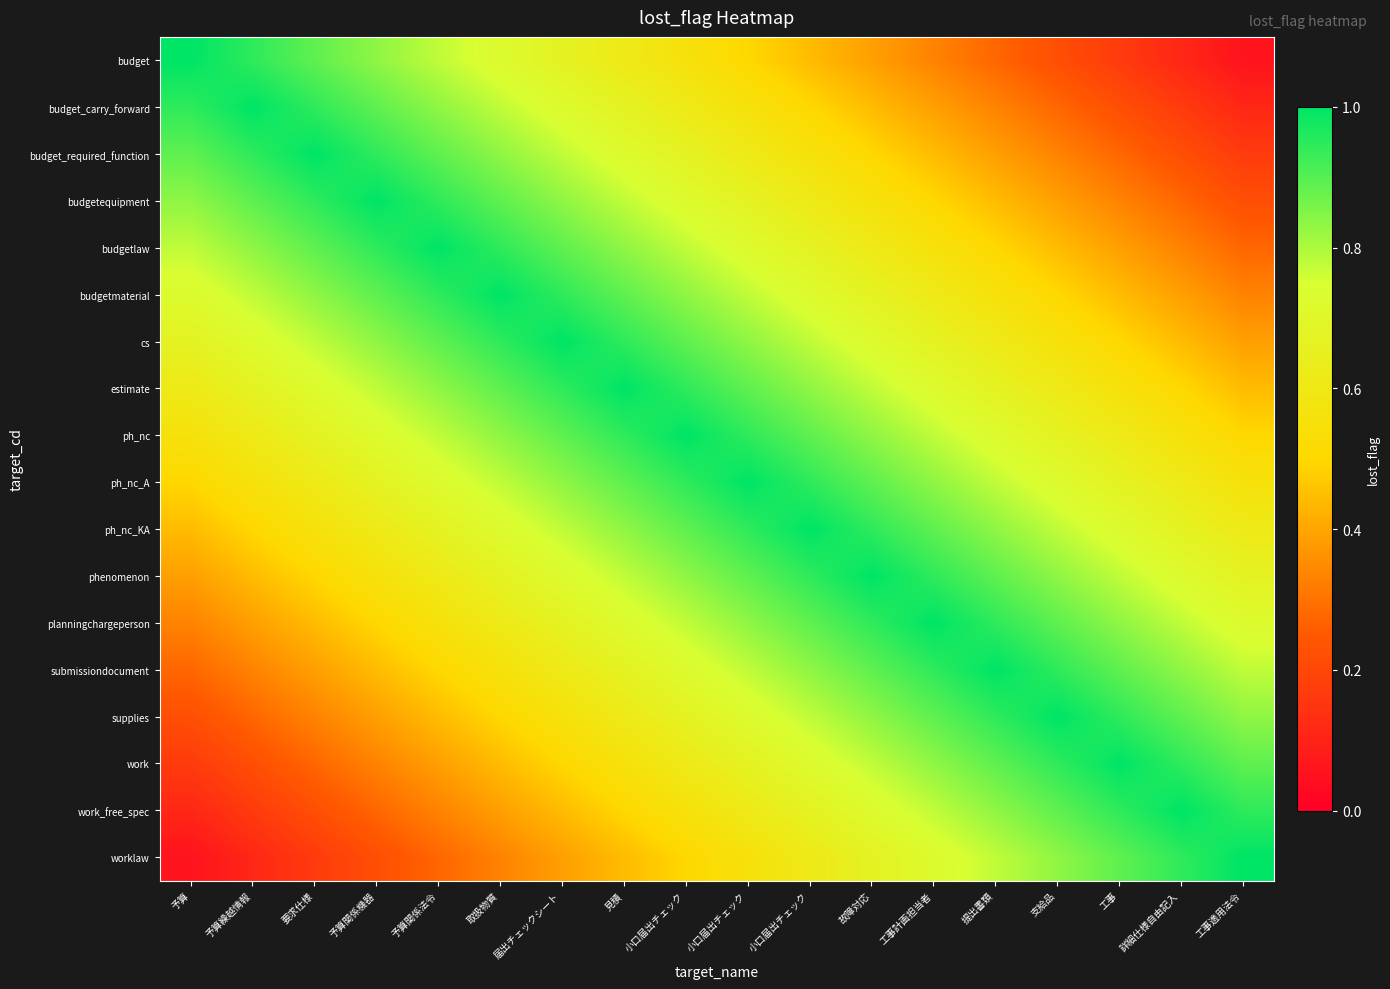

Reading left to right, transcribe all the data shown in this chart.

row_0: 予算=1.0	予算繰越情報=0.9	要求仕様=0.9	予算関係機器=0.8	予算関係法令=0.8	取扱物質=0.7	届出チェックシート=0.7	見積=0.6	小口届出チェック=0.6	小口届出チェック=0.5	小口届出チェック=0.4	故障対応=0.4	工事計画担当者=0.3	提出書類=0.3	支給品=0.2	工事=0.2	詳細仕様自由記入=0.1	工事適用法令=0.1
row_1: 予算=0.9	予算繰越情報=1.0	要求仕様=0.9	予算関係機器=0.9	予算関係法令=0.8	取扱物質=0.8	届出チェックシート=0.7	見積=0.7	小口届出チェック=0.6	小口届出チェック=0.6	小口届出チェック=0.5	故障対応=0.4	工事計画担当者=0.4	提出書類=0.3	支給品=0.3	工事=0.2	詳細仕様自由記入=0.2	工事適用法令=0.1
row_2: 予算=0.9	予算繰越情報=0.9	要求仕様=1.0	予算関係機器=0.9	予算関係法令=0.9	取扱物質=0.8	届出チェックシート=0.8	見積=0.7	小口届出チェック=0.7	小口届出チェック=0.6	小口届出チェック=0.6	故障対応=0.5	工事計画担当者=0.4	提出書類=0.4	支給品=0.3	工事=0.3	詳細仕様自由記入=0.2	工事適用法令=0.2
row_3: 予算=0.8	予算繰越情報=0.9	要求仕様=0.9	予算関係機器=1.0	予算関係法令=0.9	取扱物質=0.9	届出チェックシート=0.8	見積=0.8	小口届出チェック=0.7	小口届出チェック=0.7	小口届出チェック=0.6	故障対応=0.6	工事計画担当者=0.5	提出書類=0.4	支給品=0.4	工事=0.3	詳細仕様自由記入=0.3	工事適用法令=0.2
row_4: 予算=0.8	予算繰越情報=0.8	要求仕様=0.9	予算関係機器=0.9	予算関係法令=1.0	取扱物質=0.9	届出チェックシート=0.9	見積=0.8	小口届出チェック=0.8	小口届出チェック=0.7	小口届出チェック=0.7	故障対応=0.6	工事計画担当者=0.6	提出書類=0.5	支給品=0.4	工事=0.4	詳細仕様自由記入=0.3	工事適用法令=0.3
row_5: 予算=0.7	予算繰越情報=0.8	要求仕様=0.8	予算関係機器=0.9	予算関係法令=0.9	取扱物質=1.0	届出チェックシート=0.9	見積=0.9	小口届出チェック=0.8	小口届出チェック=0.8	小口届出チェック=0.7	故障対応=0.7	工事計画担当者=0.6	提出書類=0.6	支給品=0.5	工事=0.4	詳細仕様自由記入=0.4	工事適用法令=0.3
row_6: 予算=0.7	予算繰越情報=0.7	要求仕様=0.8	予算関係機器=0.8	予算関係法令=0.9	取扱物質=0.9	届出チェックシート=1.0	見積=0.9	小口届出チェック=0.9	小口届出チェック=0.8	小口届出チェック=0.8	故障対応=0.7	工事計画担当者=0.7	提出書類=0.6	支給品=0.6	工事=0.5	詳細仕様自由記入=0.4	工事適用法令=0.4
row_7: 予算=0.6	予算繰越情報=0.7	要求仕様=0.7	予算関係機器=0.8	予算関係法令=0.8	取扱物質=0.9	届出チェックシート=0.9	見積=1.0	小口届出チェック=0.9	小口届出チェック=0.9	小口届出チェック=0.8	故障対応=0.8	工事計画担当者=0.7	提出書類=0.7	支給品=0.6	工事=0.6	詳細仕様自由記入=0.5	工事適用法令=0.4
row_8: 予算=0.6	予算繰越情報=0.6	要求仕様=0.7	予算関係機器=0.7	予算関係法令=0.8	取扱物質=0.8	届出チェックシート=0.9	見積=0.9	小口届出チェック=1.0	小口届出チェック=0.9	小口届出チェック=0.9	故障対応=0.8	工事計画担当者=0.8	提出書類=0.7	支給品=0.7	工事=0.6	詳細仕様自由記入=0.6	工事適用法令=0.5
row_9: 予算=0.5	予算繰越情報=0.6	要求仕様=0.6	予算関係機器=0.7	予算関係法令=0.7	取扱物質=0.8	届出チェックシート=0.8	見積=0.9	小口届出チェック=0.9	小口届出チェック=1.0	小口届出チェック=0.9	故障対応=0.9	工事計画担当者=0.8	提出書類=0.8	支給品=0.7	工事=0.7	詳細仕様自由記入=0.6	工事適用法令=0.6
row_10: 予算=0.4	予算繰越情報=0.5	要求仕様=0.6	予算関係機器=0.6	予算関係法令=0.7	取扱物質=0.7	届出チェックシート=0.8	見積=0.8	小口届出チェック=0.9	小口届出チェック=0.9	小口届出チェック=1.0	故障対応=0.9	工事計画担当者=0.9	提出書類=0.8	支給品=0.8	工事=0.7	詳細仕様自由記入=0.7	工事適用法令=0.6
row_11: 予算=0.4	予算繰越情報=0.4	要求仕様=0.5	予算関係機器=0.6	予算関係法令=0.6	取扱物質=0.7	届出チェックシート=0.7	見積=0.8	小口届出チェック=0.8	小口届出チェック=0.9	小口届出チェック=0.9	故障対応=1.0	工事計画担当者=0.9	提出書類=0.9	支給品=0.8	工事=0.8	詳細仕様自由記入=0.7	工事適用法令=0.7
row_12: 予算=0.3	予算繰越情報=0.4	要求仕様=0.4	予算関係機器=0.5	予算関係法令=0.6	取扱物質=0.6	届出チェックシート=0.7	見積=0.7	小口届出チェック=0.8	小口届出チェック=0.8	小口届出チェック=0.9	故障対応=0.9	工事計画担当者=1.0	提出書類=0.9	支給品=0.9	工事=0.8	詳細仕様自由記入=0.8	工事適用法令=0.7
row_13: 予算=0.3	予算繰越情報=0.3	要求仕様=0.4	予算関係機器=0.4	予算関係法令=0.5	取扱物質=0.6	届出チェックシート=0.6	見積=0.7	小口届出チェック=0.7	小口届出チェック=0.8	小口届出チェック=0.8	故障対応=0.9	工事計画担当者=0.9	提出書類=1.0	支給品=0.9	工事=0.9	詳細仕様自由記入=0.8	工事適用法令=0.8
row_14: 予算=0.2	予算繰越情報=0.3	要求仕様=0.3	予算関係機器=0.4	予算関係法令=0.4	取扱物質=0.5	届出チェックシート=0.6	見積=0.6	小口届出チェック=0.7	小口届出チェック=0.7	小口届出チェック=0.8	故障対応=0.8	工事計画担当者=0.9	提出書類=0.9	支給品=1.0	工事=0.9	詳細仕様自由記入=0.9	工事適用法令=0.8
row_15: 予算=0.2	予算繰越情報=0.2	要求仕様=0.3	予算関係機器=0.3	予算関係法令=0.4	取扱物質=0.4	届出チェックシート=0.5	見積=0.6	小口届出チェック=0.6	小口届出チェック=0.7	小口届出チェック=0.7	故障対応=0.8	工事計画担当者=0.8	提出書類=0.9	支給品=0.9	工事=1.0	詳細仕様自由記入=0.9	工事適用法令=0.9
row_16: 予算=0.1	予算繰越情報=0.2	要求仕様=0.2	予算関係機器=0.3	予算関係法令=0.3	取扱物質=0.4	届出チェックシート=0.4	見積=0.5	小口届出チェック=0.6	小口届出チェック=0.6	小口届出チェック=0.7	故障対応=0.7	工事計画担当者=0.8	提出書類=0.8	支給品=0.9	工事=0.9	詳細仕様自由記入=1.0	工事適用法令=0.9
row_17: 予算=0.1	予算繰越情報=0.1	要求仕様=0.2	予算関係機器=0.2	予算関係法令=0.3	取扱物質=0.3	届出チェックシート=0.4	見積=0.4	小口届出チェック=0.5	小口届出チェック=0.6	小口届出チェック=0.6	故障対応=0.7	工事計画担当者=0.7	提出書類=0.8	支給品=0.8	工事=0.9	詳細仕様自由記入=0.9	工事適用法令=1.0